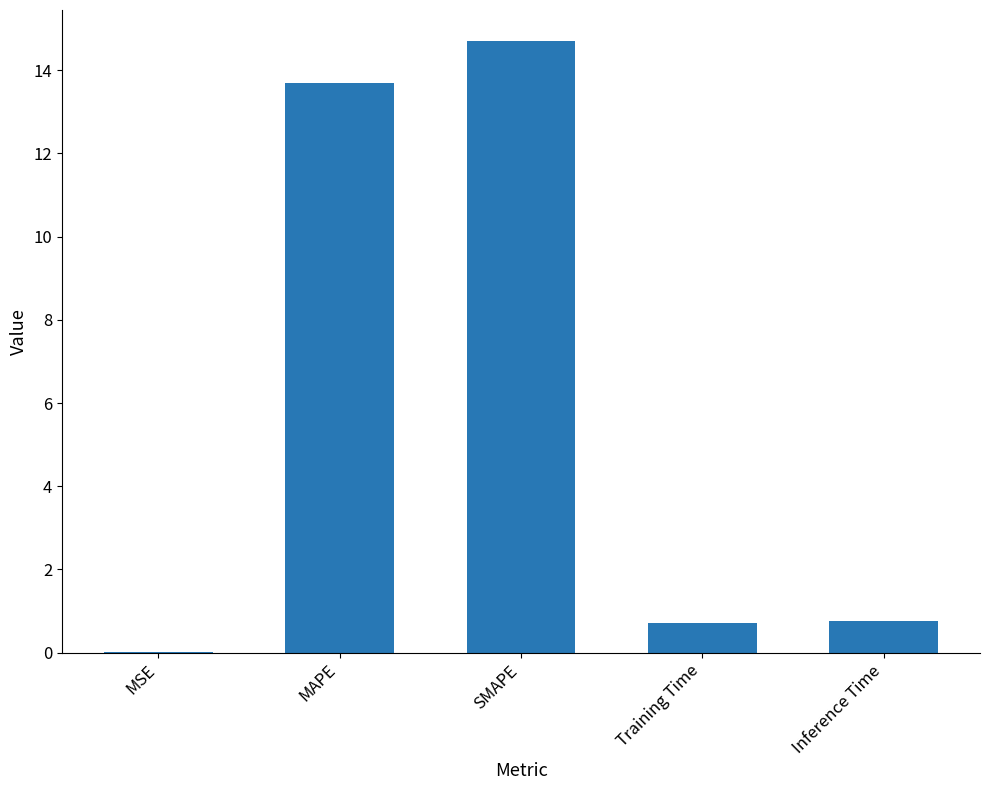

Approximately how many times larger is the value at MAPE compared to SMAPE?

0.9